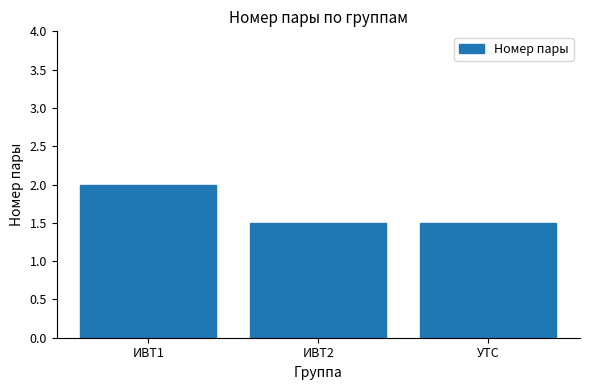

What is the greatest value displayed?

2.0